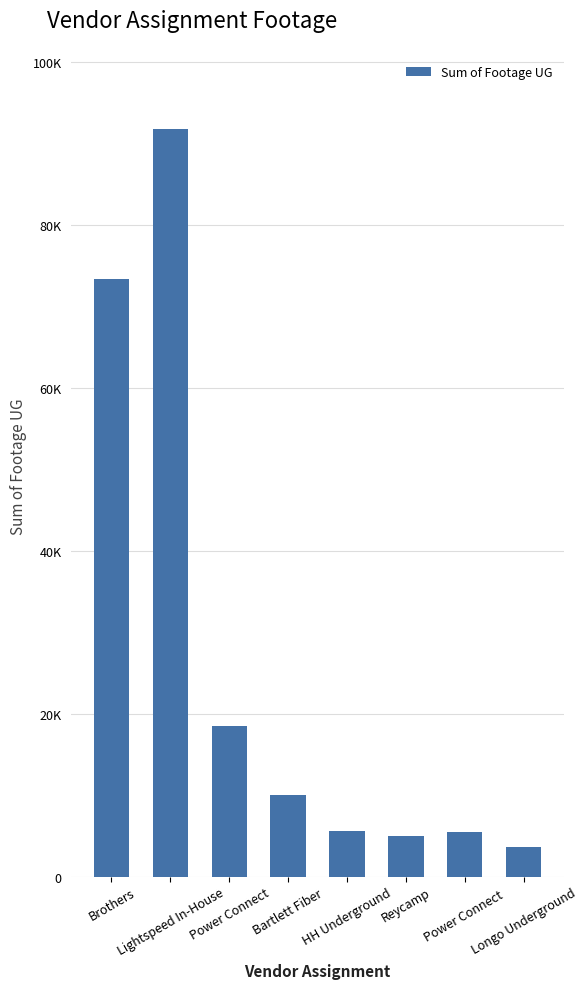

Are the bars horizontal?

No